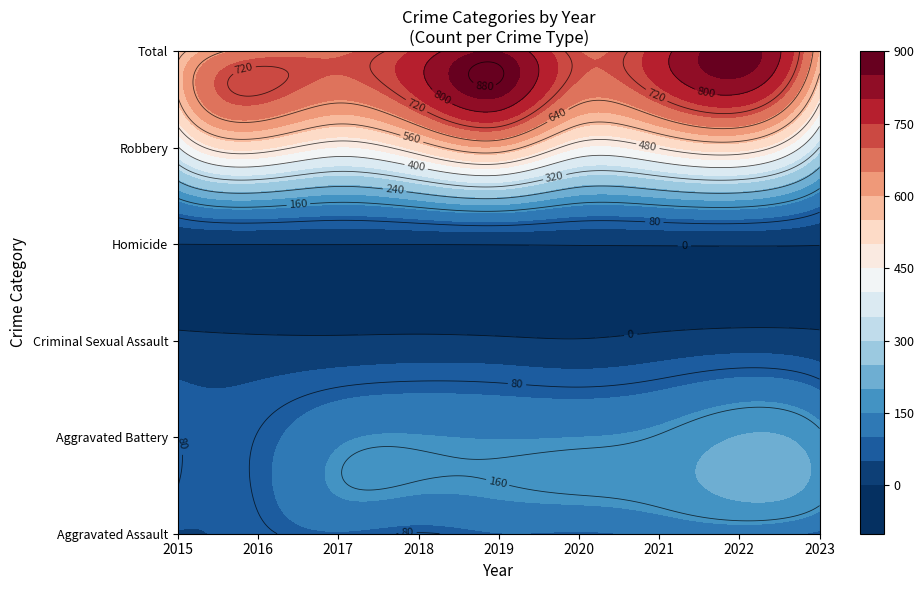

At 2023, list the series in order from smallest to largest.

Homicide, Criminal Sexual Assault, Aggravated Assault, Aggravated Battery, Robbery, Total